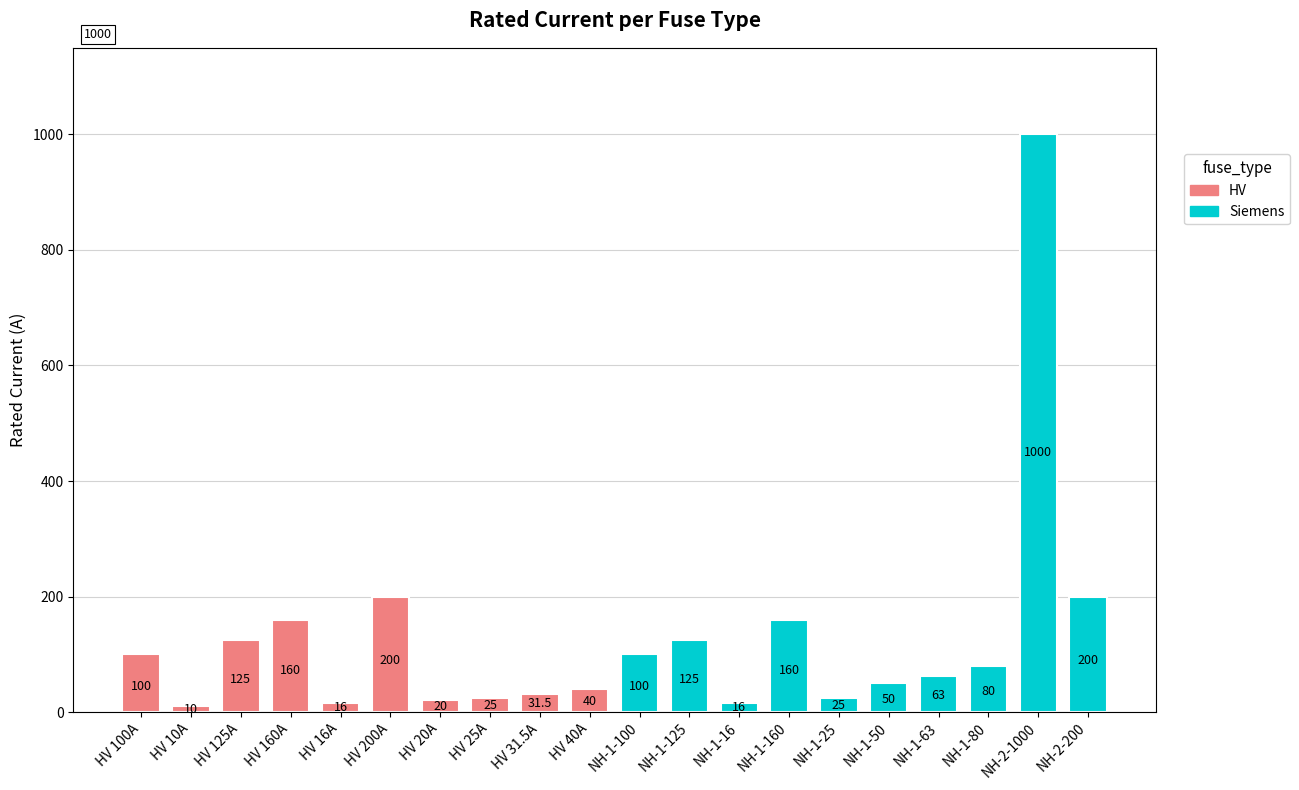

What is the value of the Siemens bar at the 8th from the left?

80.0